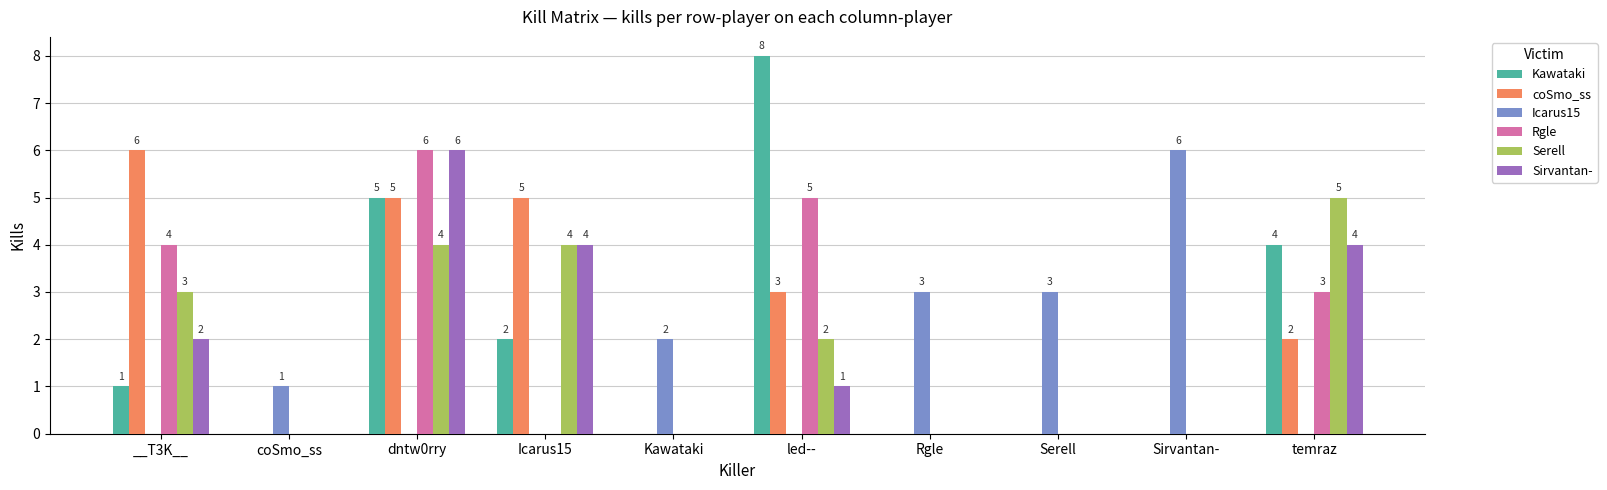

What is the maximum value shown in the chart?

8